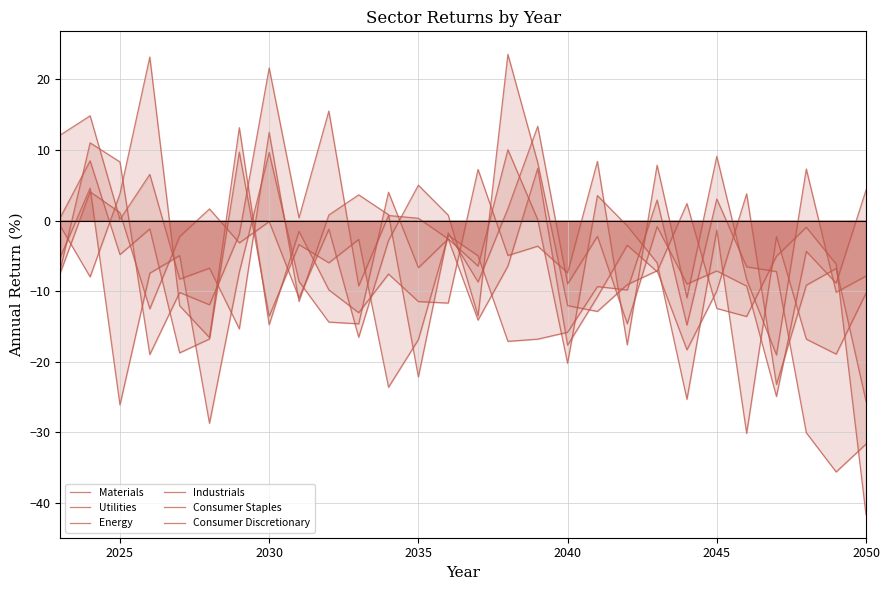

What is the difference between the highest and lowest values at 2040?

12.8